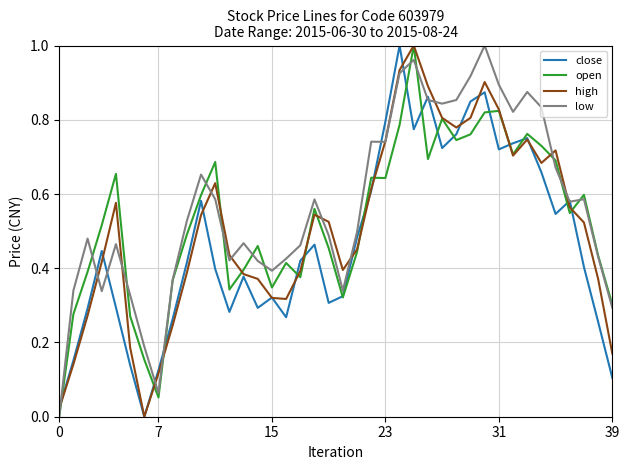

Count the number of data series in this chart.

4